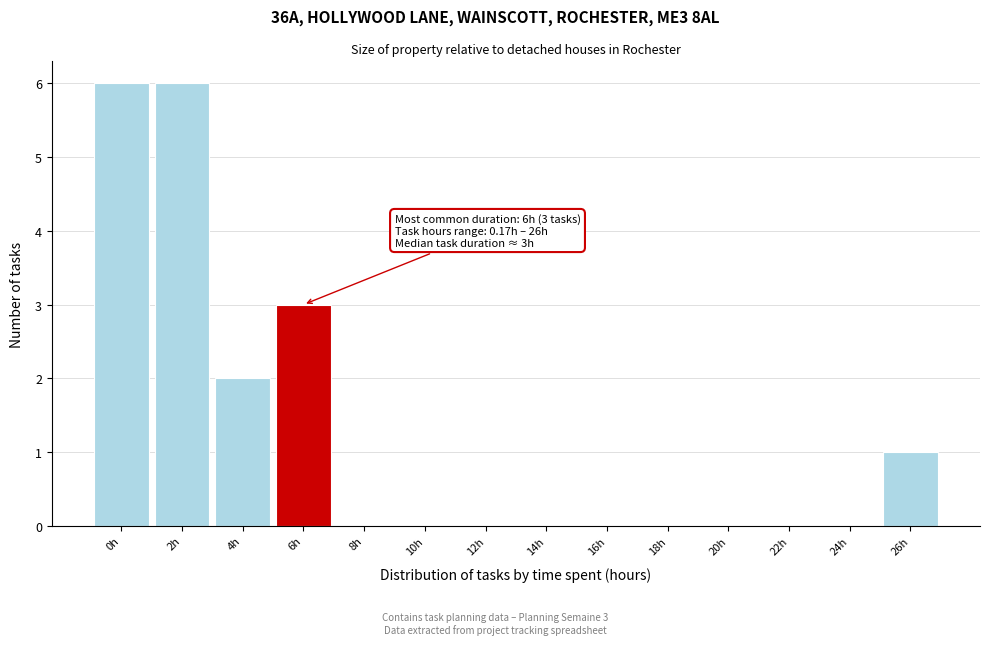

Reading left to right, transcribe all the data shown in this chart.

0h=6	2h=6	4h=2	6h=3	8h=0	10h=0	12h=0	14h=0	16h=0	18h=0	20h=0	22h=0	24h=0	26h=1